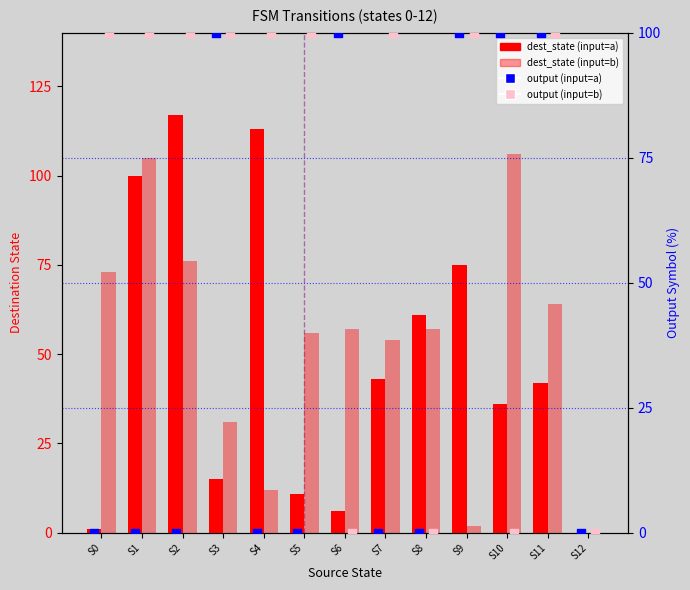

Which series has the widest spread of Y values?

dest_state (input=a)